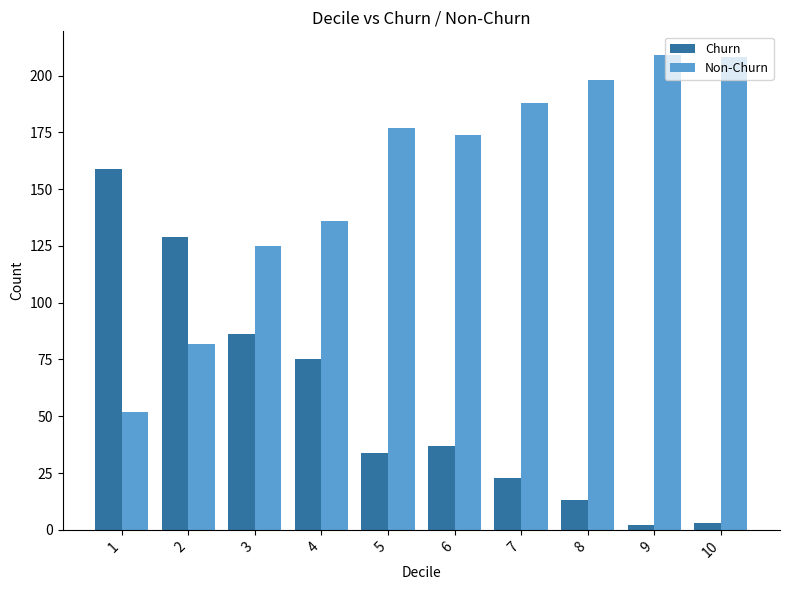

The value of Non-Churn at 5 is 177. True or false?

True